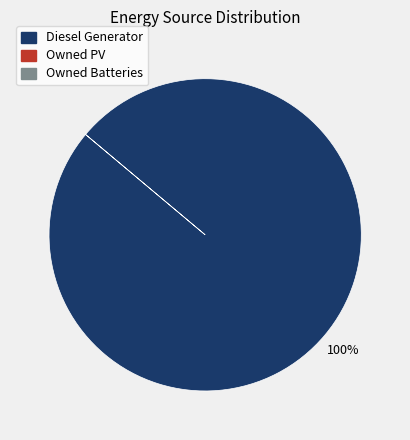

Is there any slice that represents more than half of the pie?

Yes